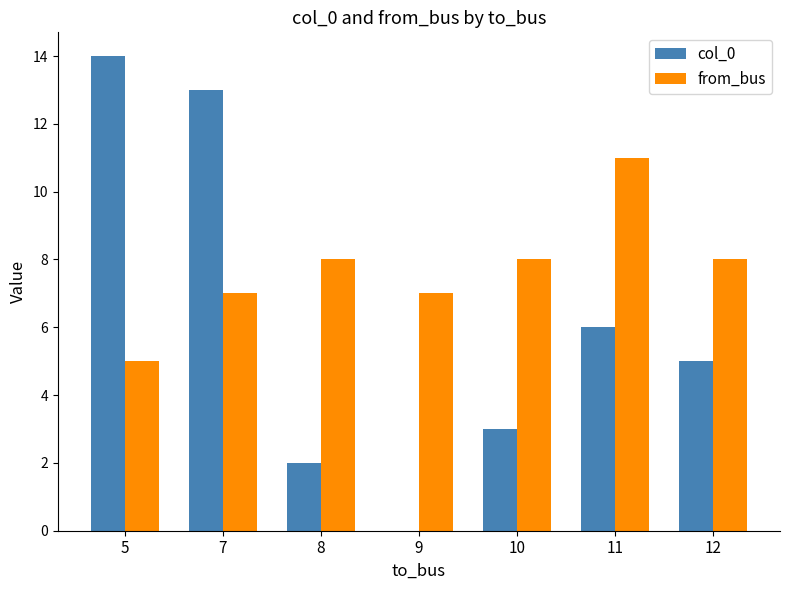

What is the sum of all from_bus values?

54